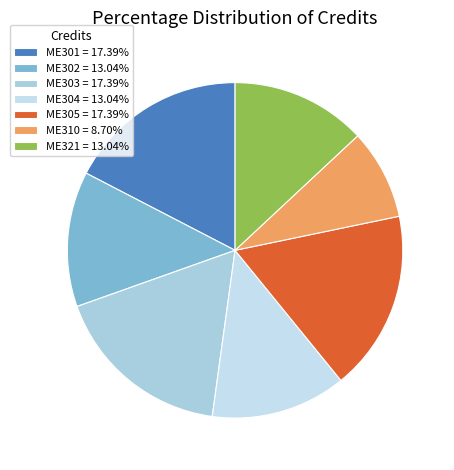

To the nearest percent, what portion does ME321 represent?

13%